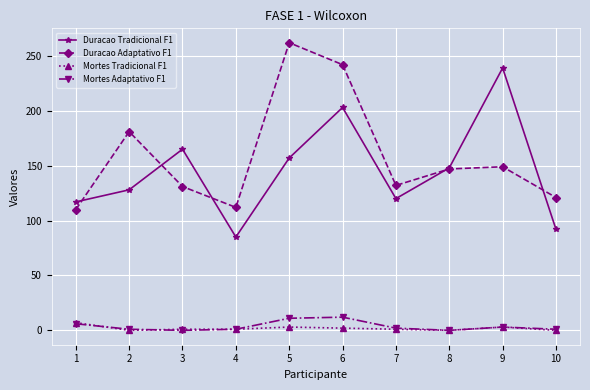

How many lines are shown in the chart?

4